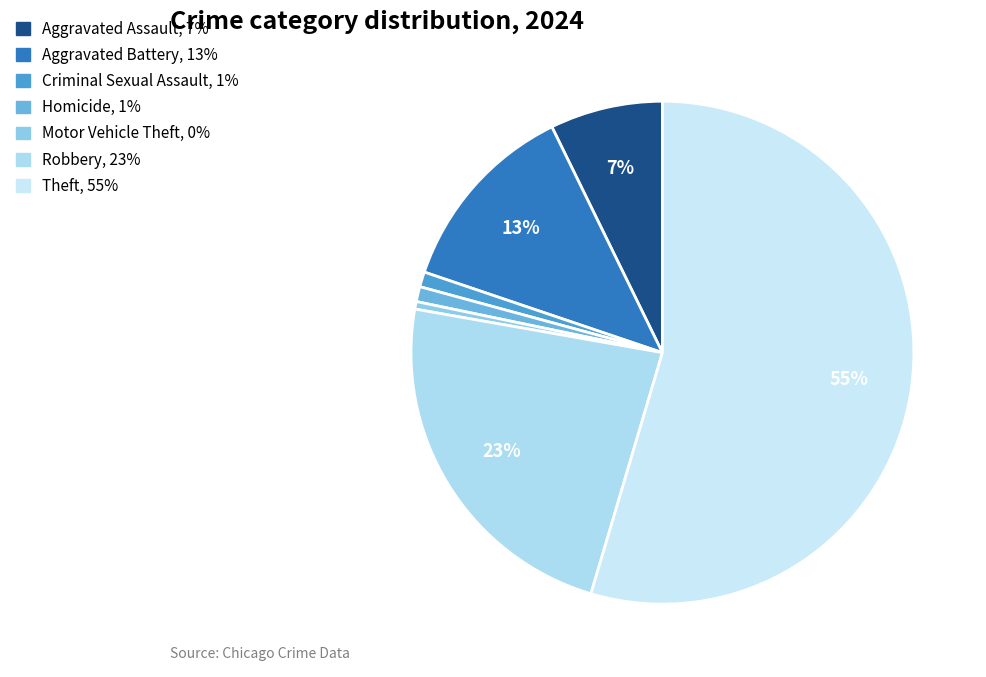

How many slices are in this pie chart?

7